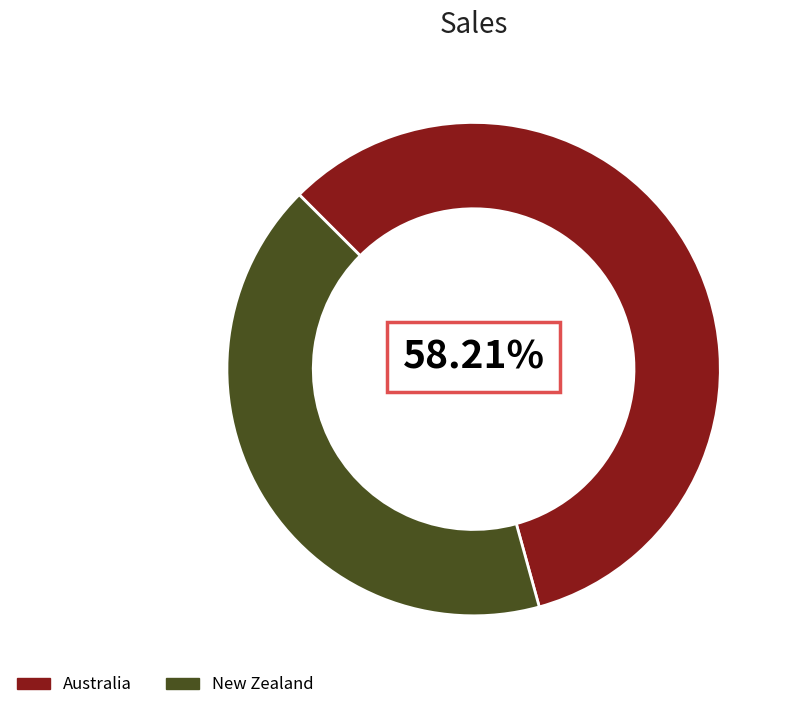

Is the sum of New Zealand and Australia greater than half?

Yes